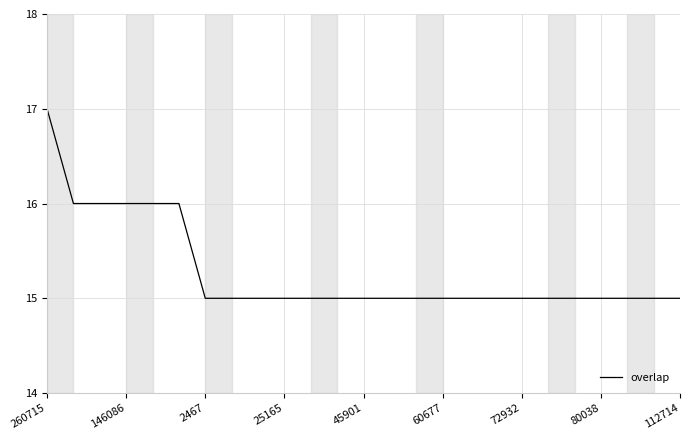

What is the sum of all values?

382